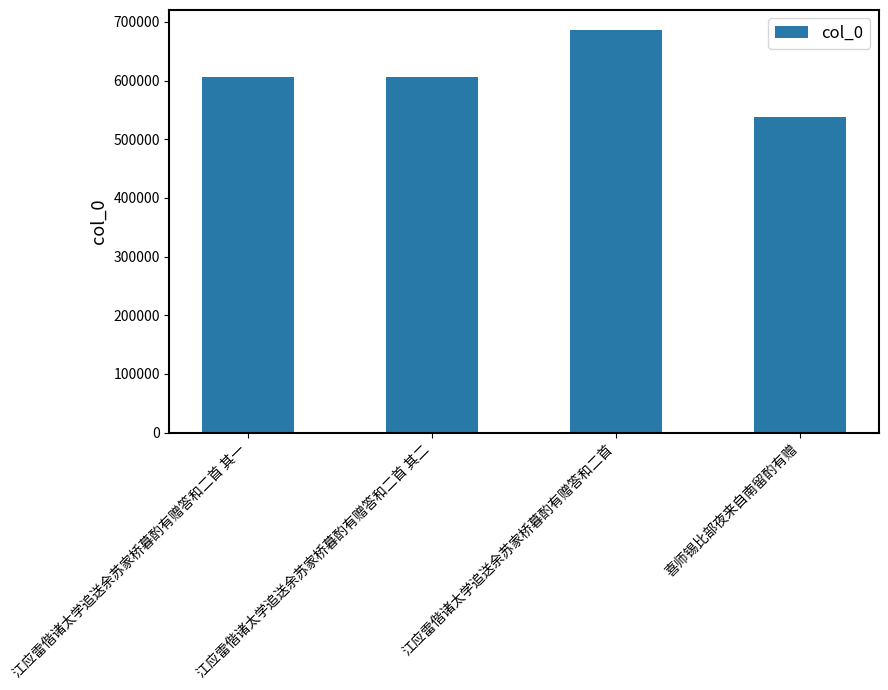

What is the difference between the maximum and minimum values?

148800